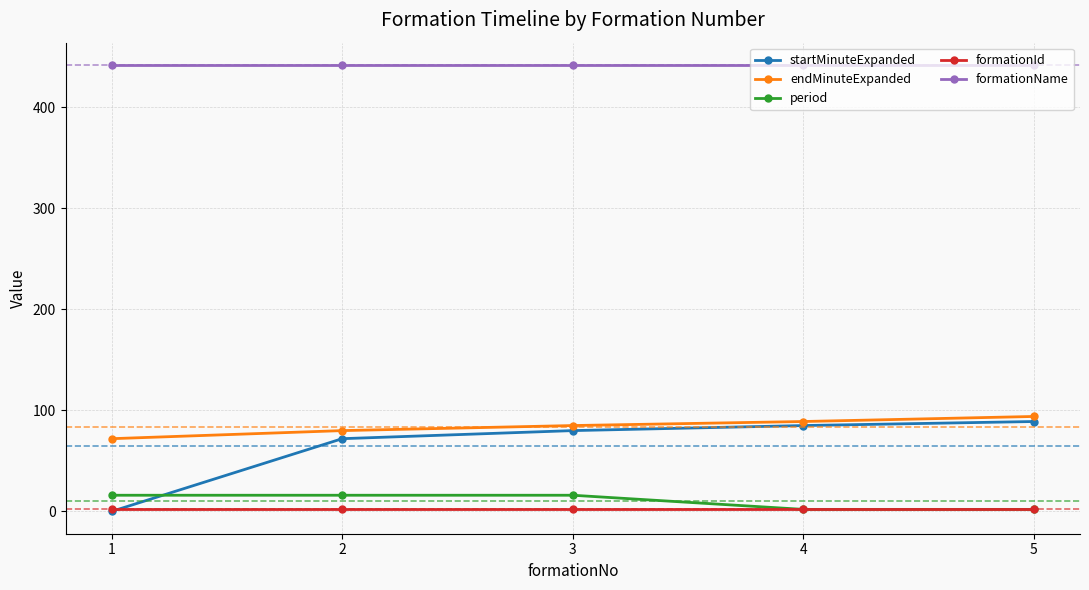

What is the total value across all series at 3?

625